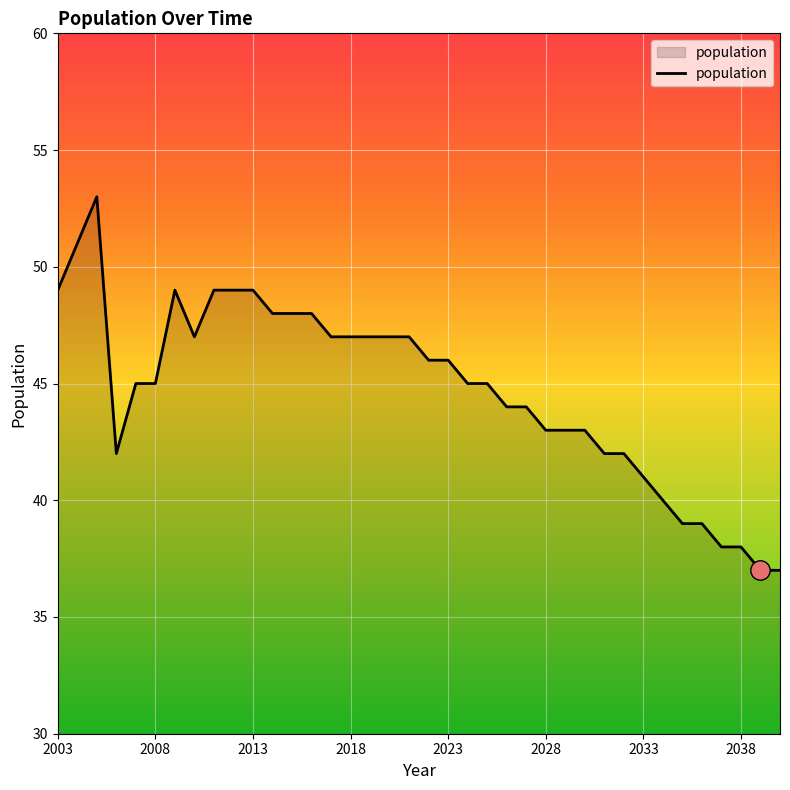

What is the greatest value displayed?

53